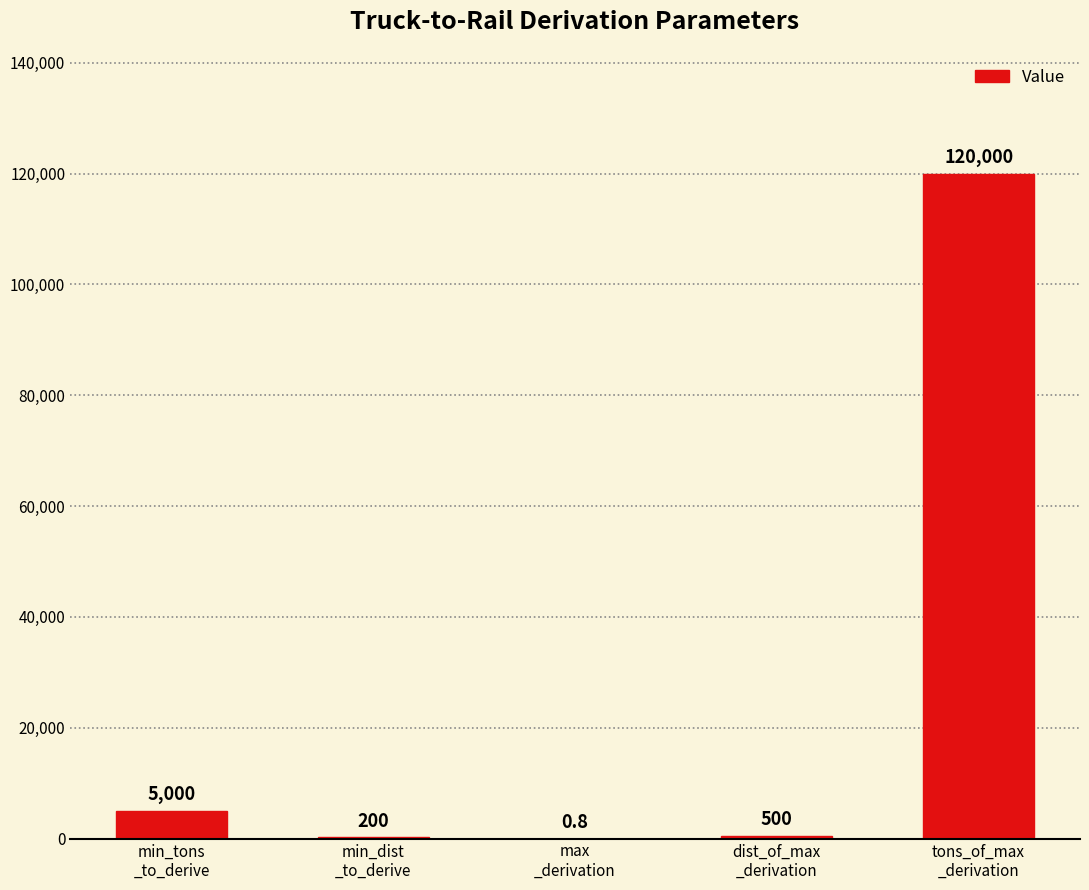

Reading left to right, extract all data points from this chart.

min_tons
_to_derive=5000.0	min_dist
_to_derive=200.0	max
_derivation=0.8	dist_of_max
_derivation=500.0	tons_of_max
_derivation=120000.0